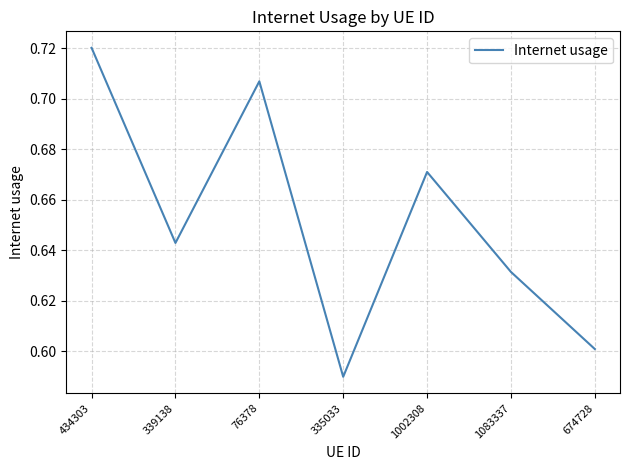

How many interior local peaks (higher than both neighbors) does the data have?

2